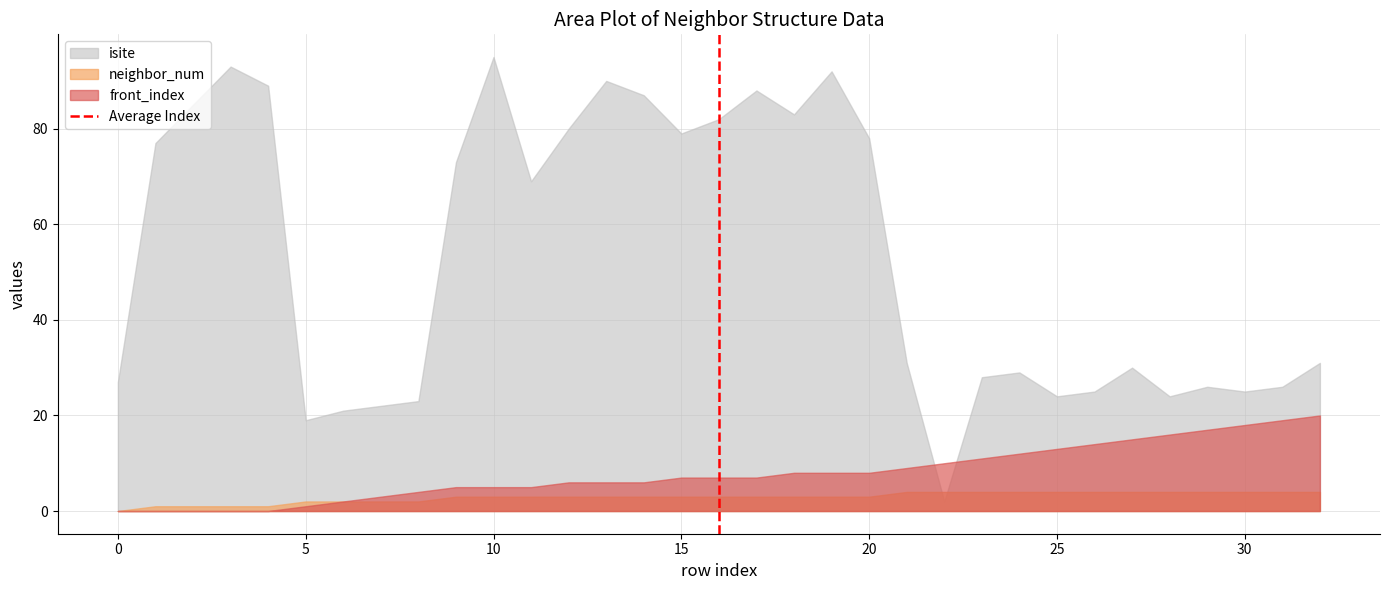

Which series has the largest range (max minus min)?

isite